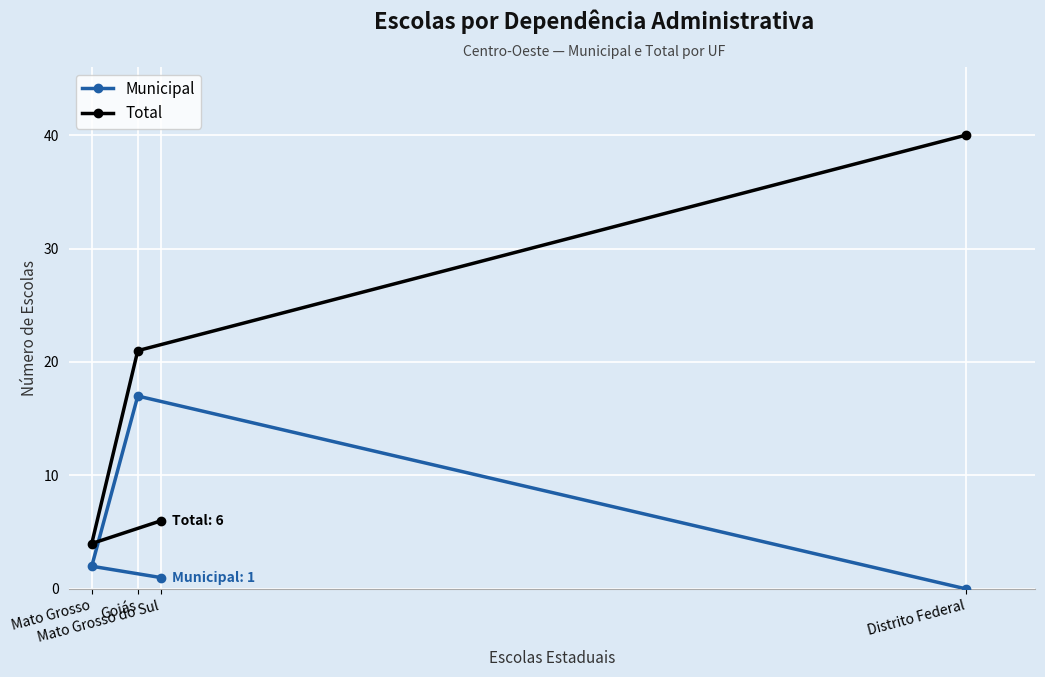

Which category has the lowest value in the Total series?

Mato Grosso